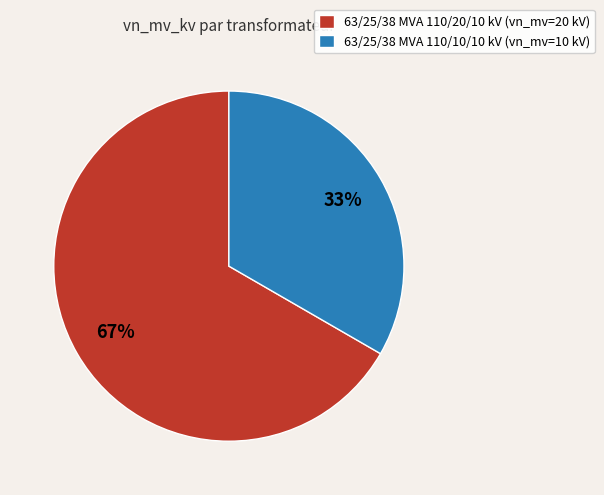

Rank the categories by value from highest to lowest.

63/25/38 MVA 110/20/10 kV, 63/25/38 MVA 110/10/10 kV